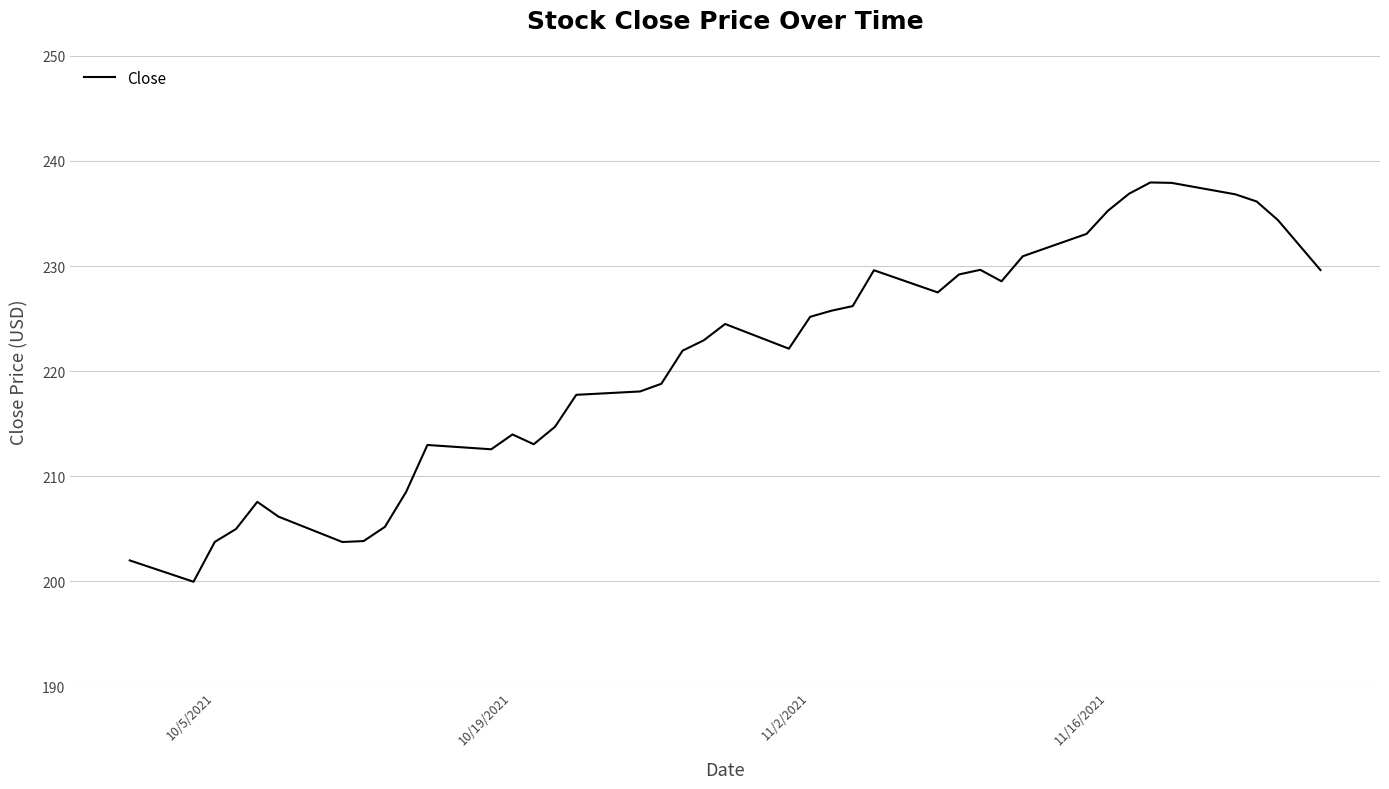

What is the greatest value displayed?

237.9